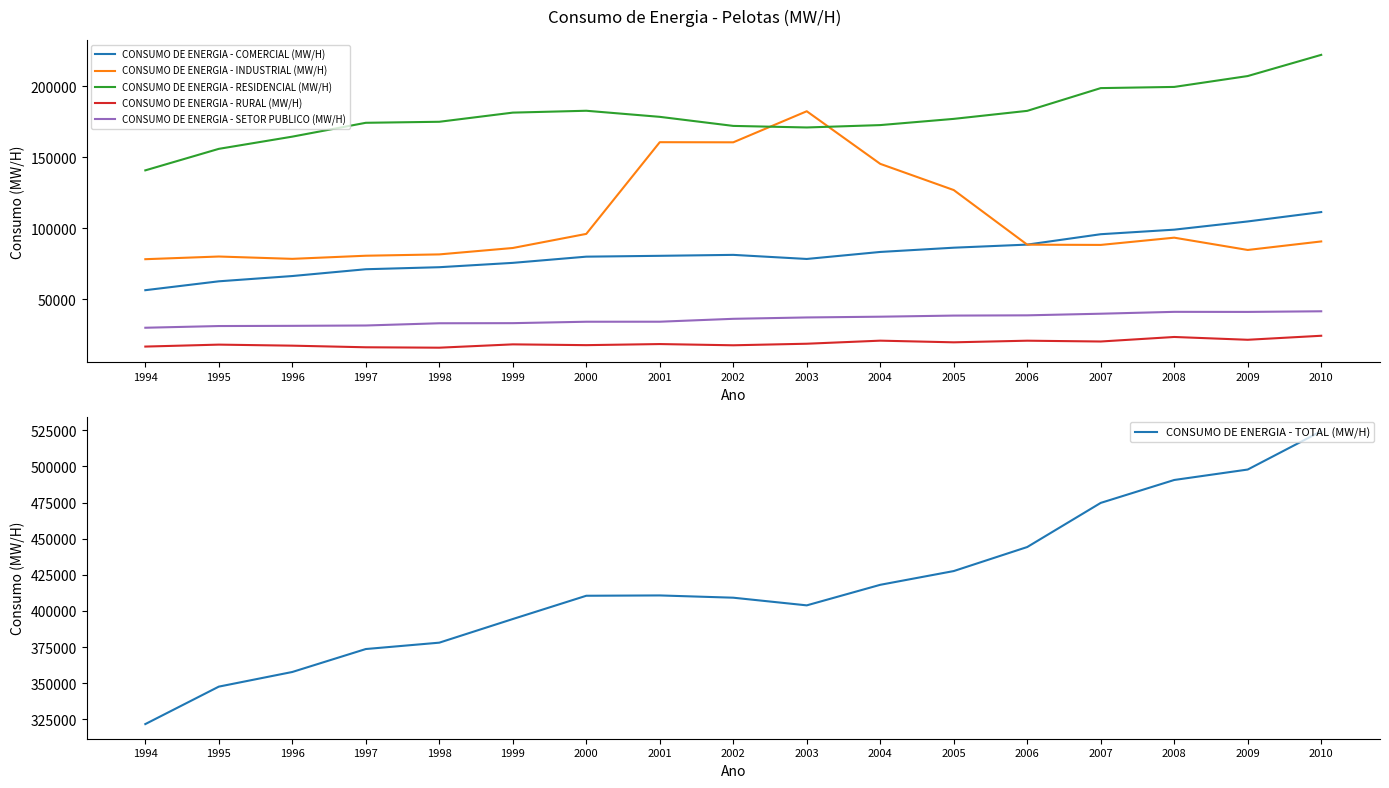

How many interior local peaks does the CONSUMO DE ENERGIA - TOTAL (MW/H) series have?

1